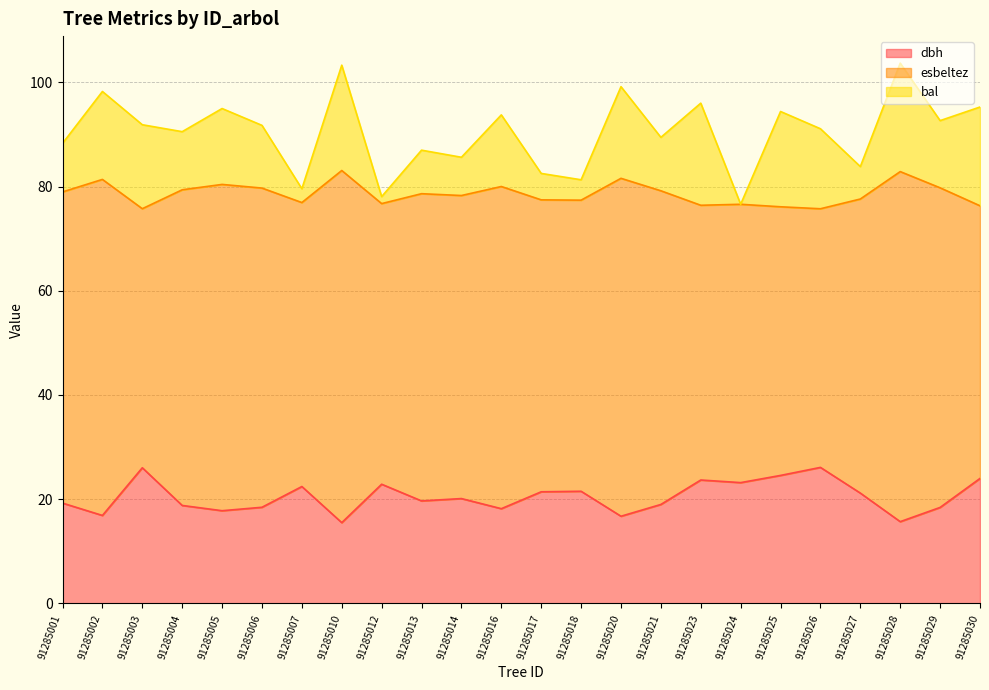

What is the total value across all series at 91285025?

94.4